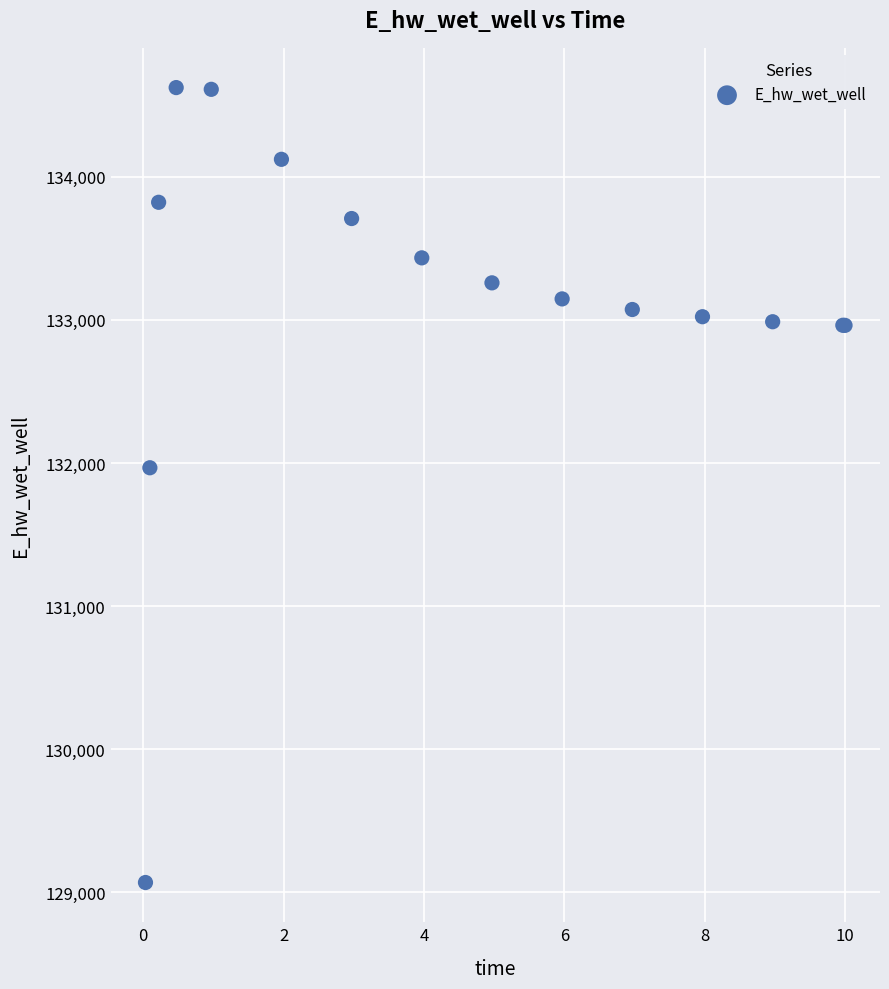

What Y value in the scatter plot is closest to 131846?

131966.9